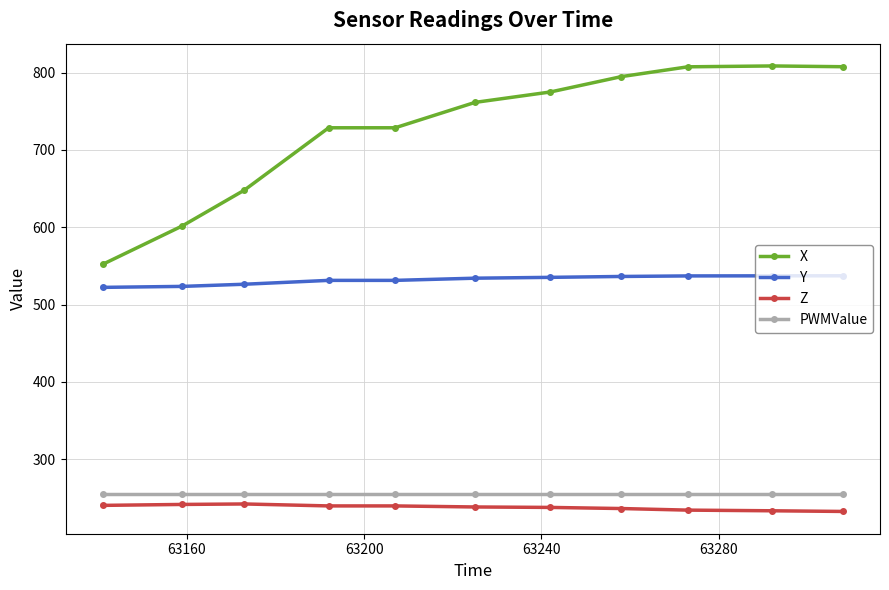

What is the value of the PWMValue point at the 8th from the left?

255.0